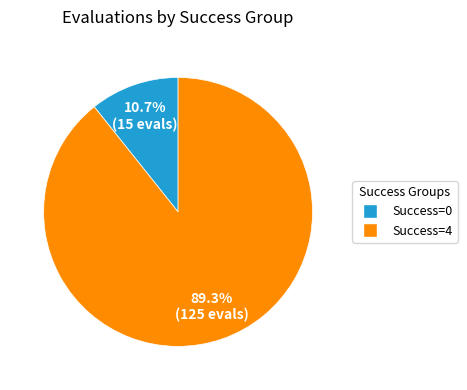

How many slices are in this pie chart?

2